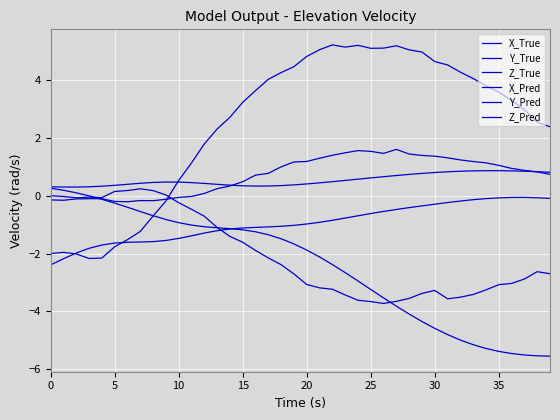

True or false: Z_Pred has more than 1 points higher than both neighbors.

True